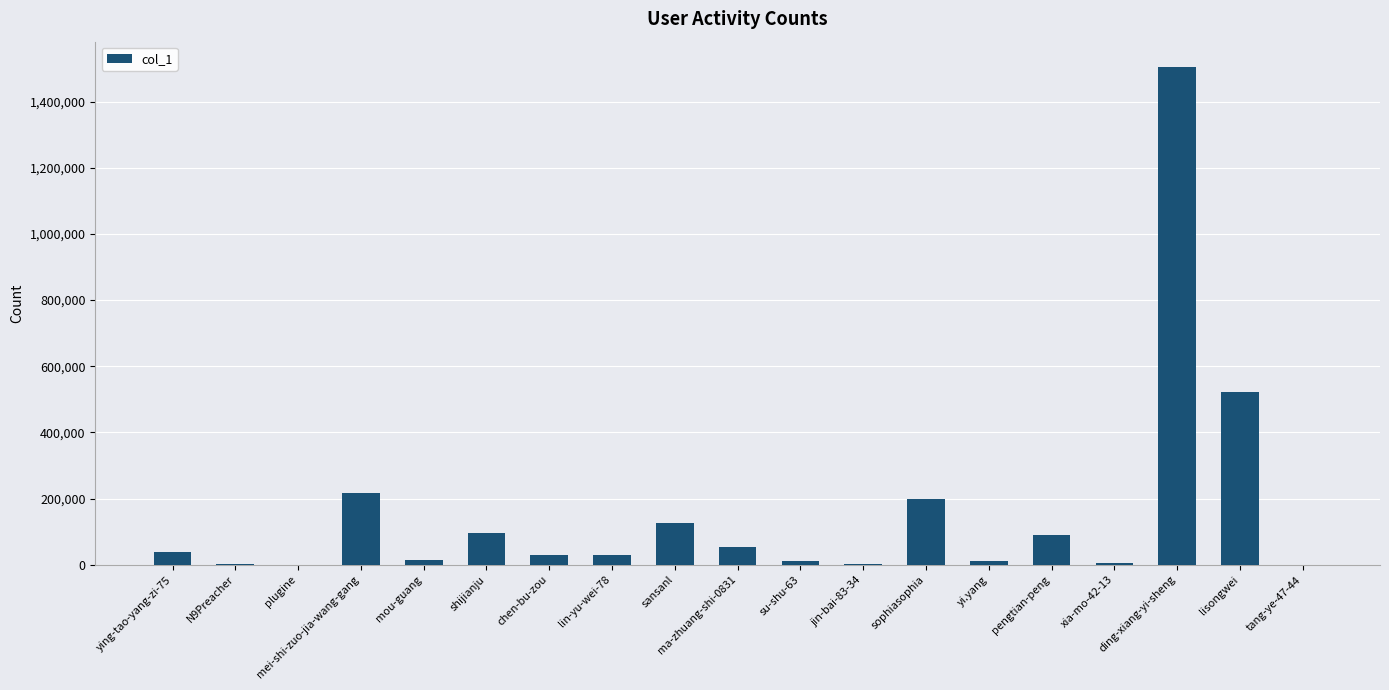

What is the greatest value displayed?

1505726